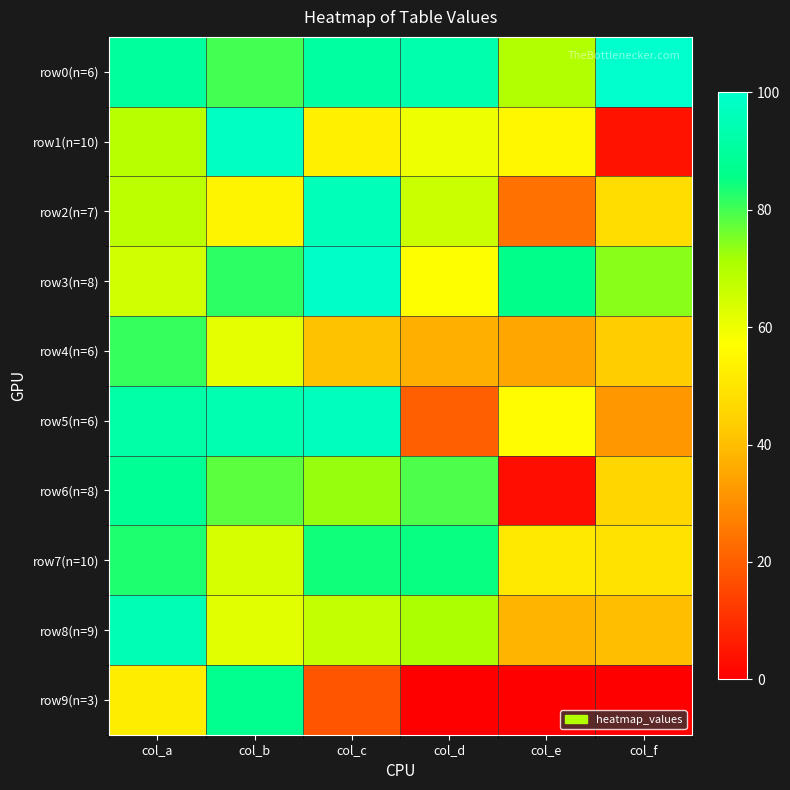

What is the difference between the highest and lowest values at col_a?

43